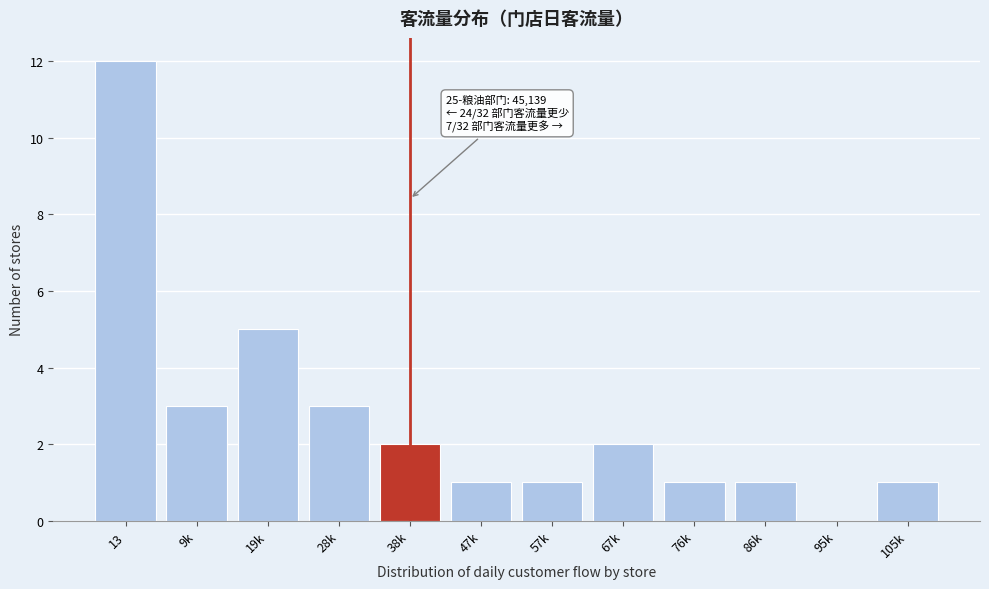

Reading left to right, list all the values displayed in this chart.

13=12	9k=3	19k=5	28k=3	38k=2	47k=1	57k=1	67k=2	76k=1	86k=1	95k=0	105k=1